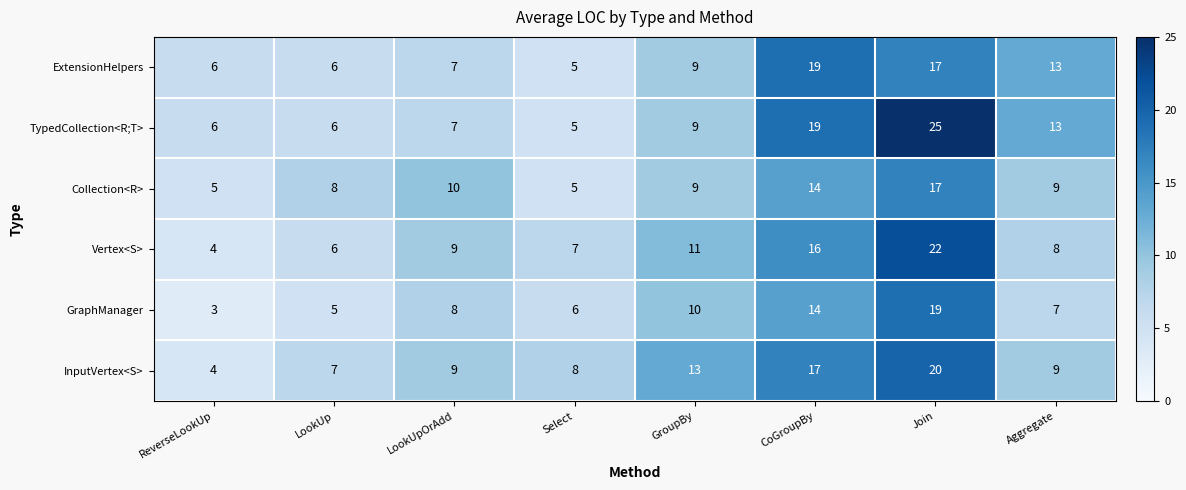

Which series changed the most between ReverseLookUp and GroupBy?

InputVertex<S>